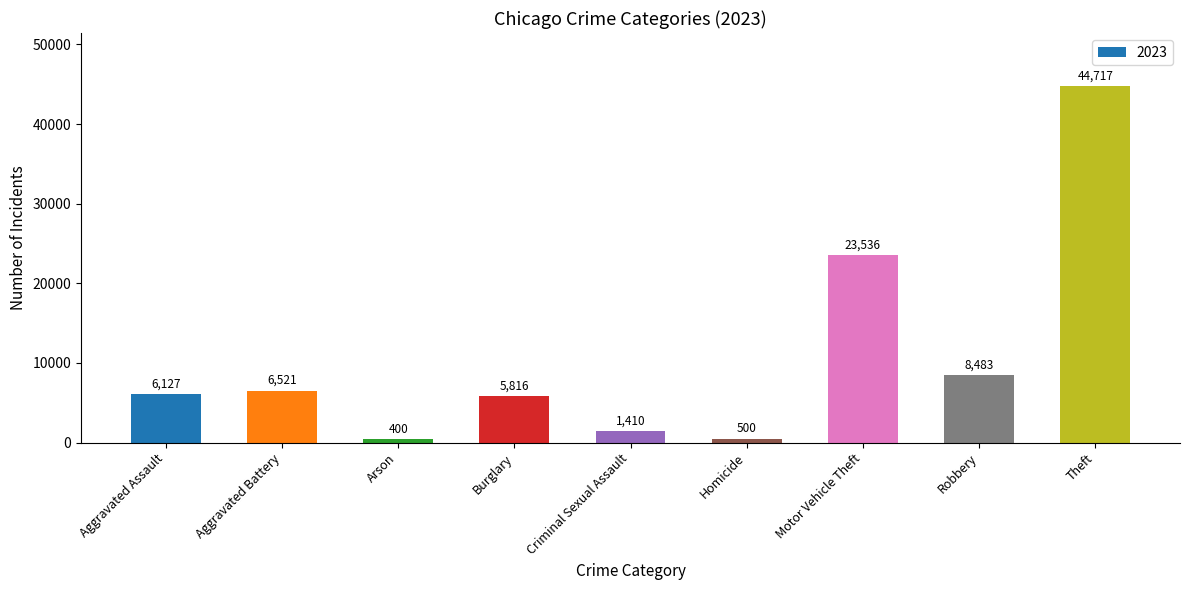

Are the bars grouped side by side (vs. stacked)?

No